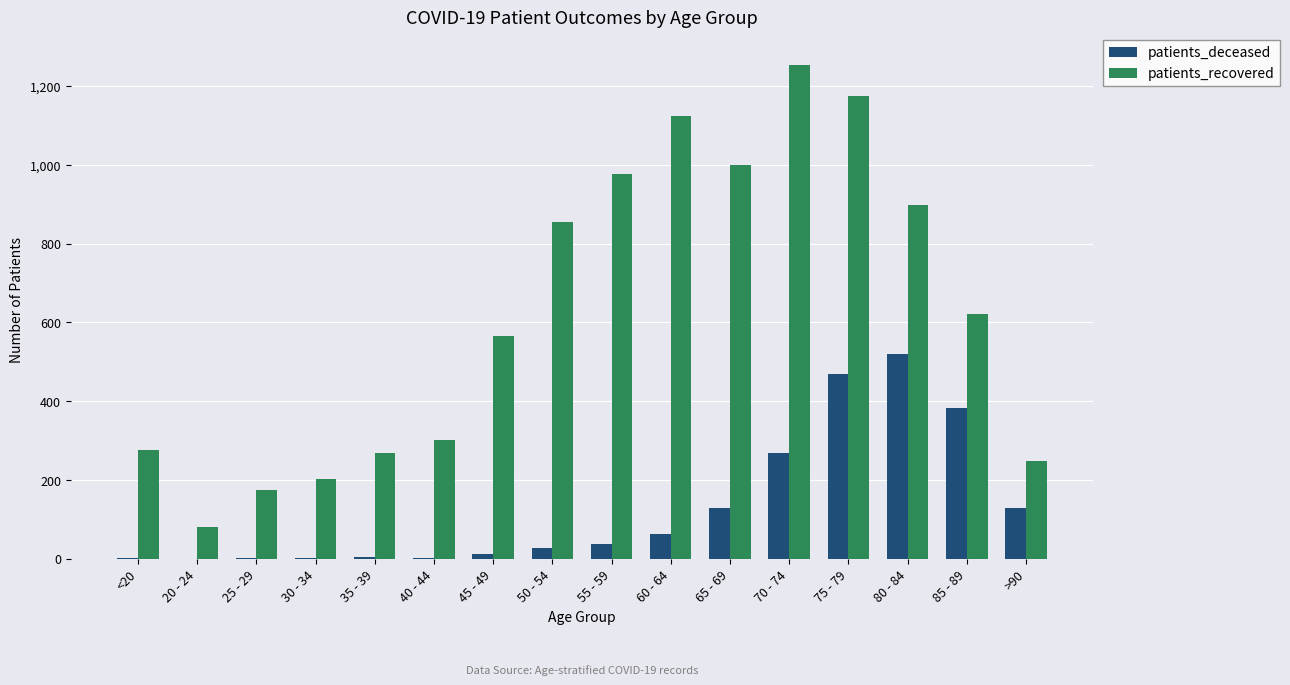

Is it true that patients_recovered equals 1176 at 75 - 79?

True